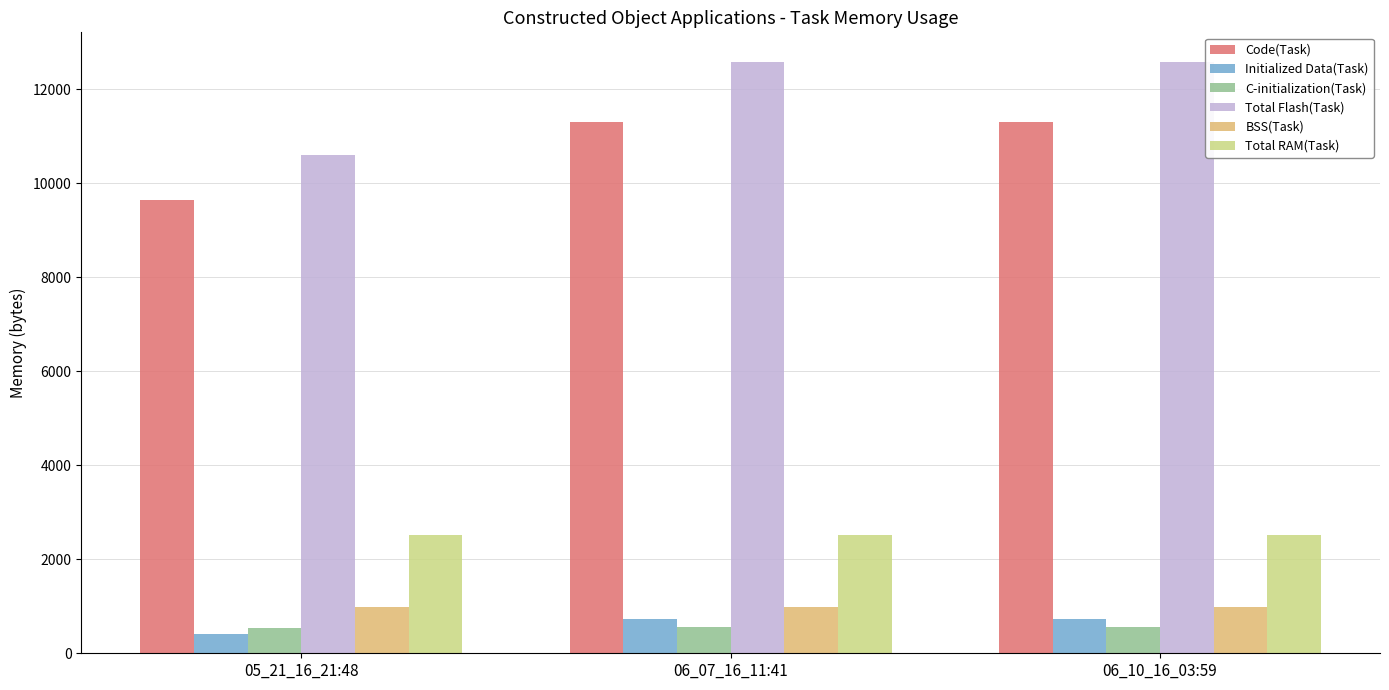

What is the difference between the maximum and minimum values in the Total Flash(Task) series?

1986